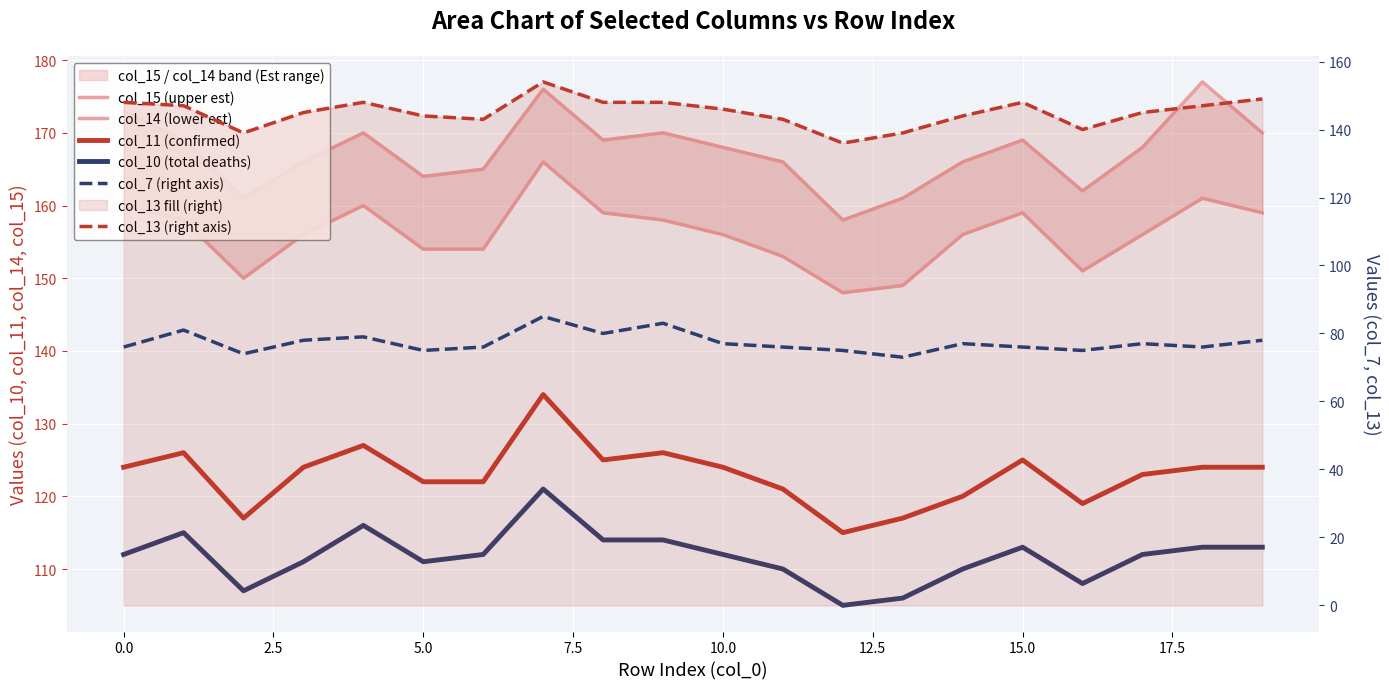

At which category does the chart reach its minimum across all series?

13